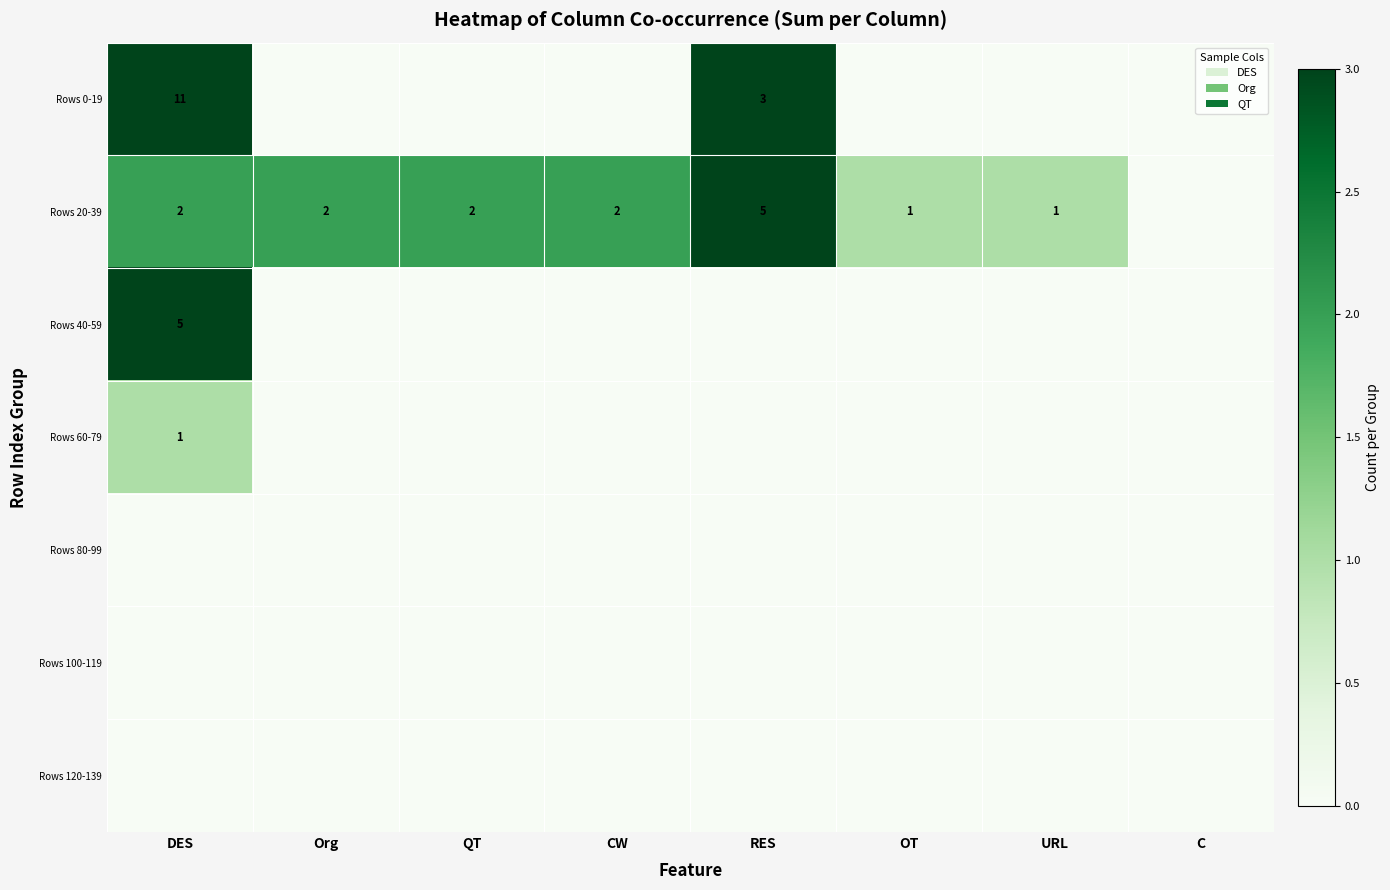

The value of Rows 0-19 at RES is 3. True or false?

True